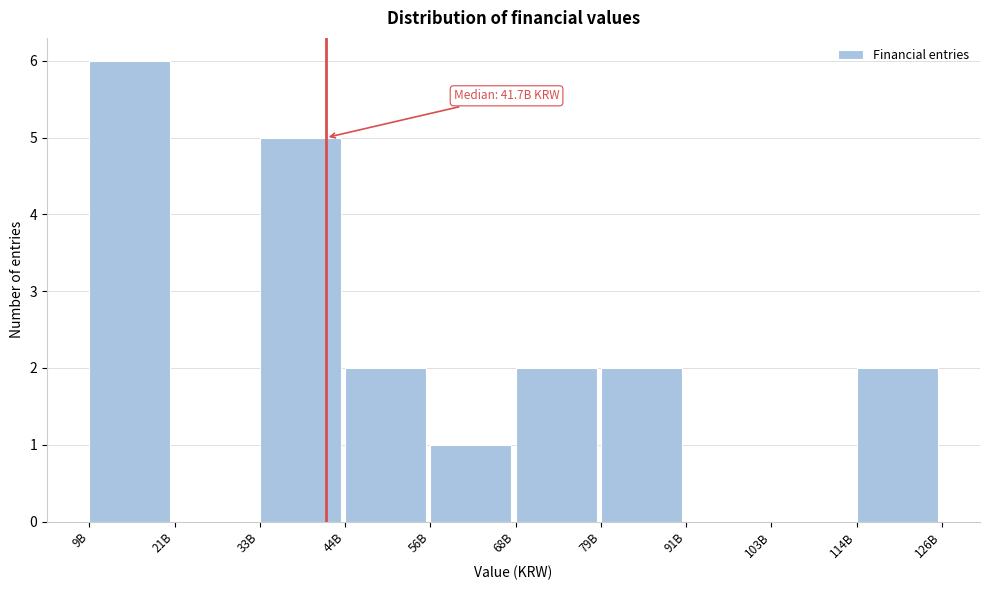

Reading left to right, extract all data points from this chart.

9B=6	21B=0	33B=5	44B=2	56B=1	68B=2	79B=2	91B=0	103B=0	114B=2